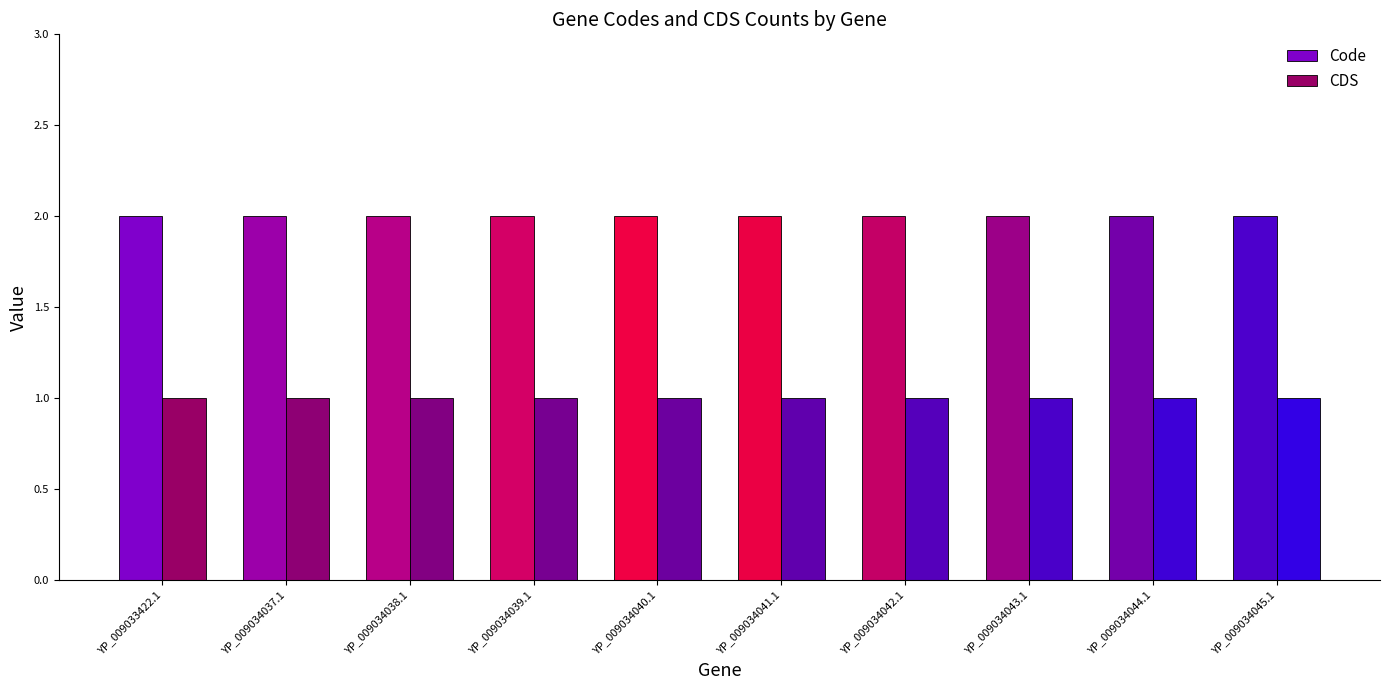

How many groups of bars are there?

10